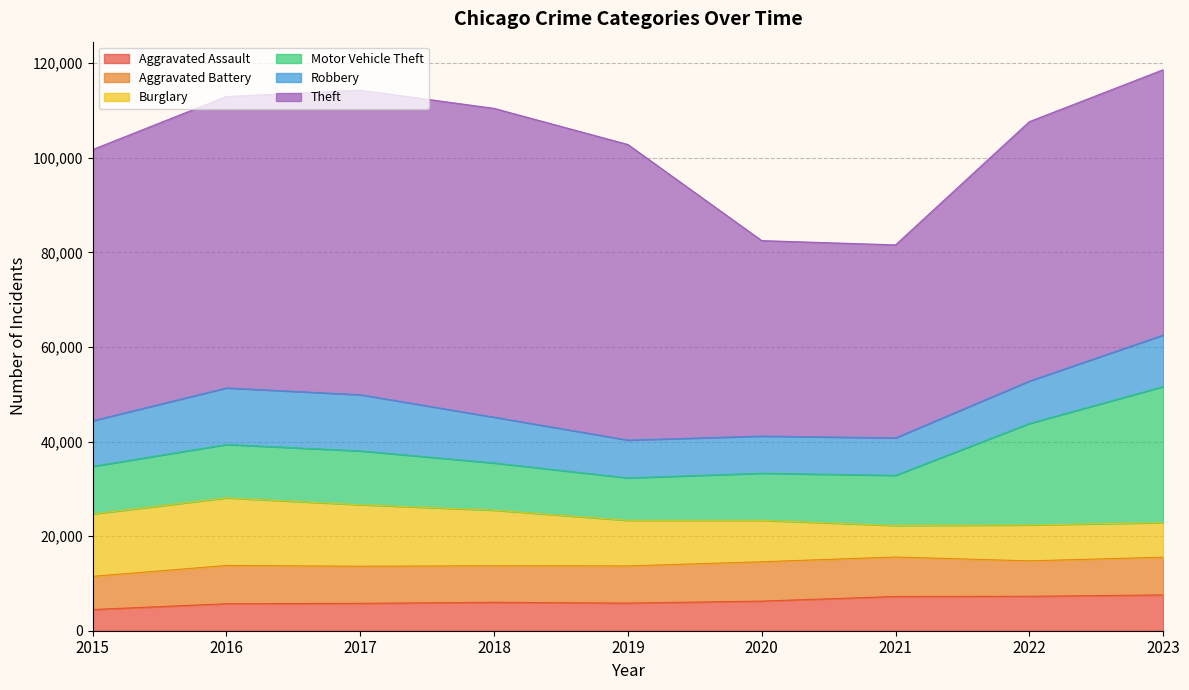

Which label corresponds to the largest value in the chart?

2018